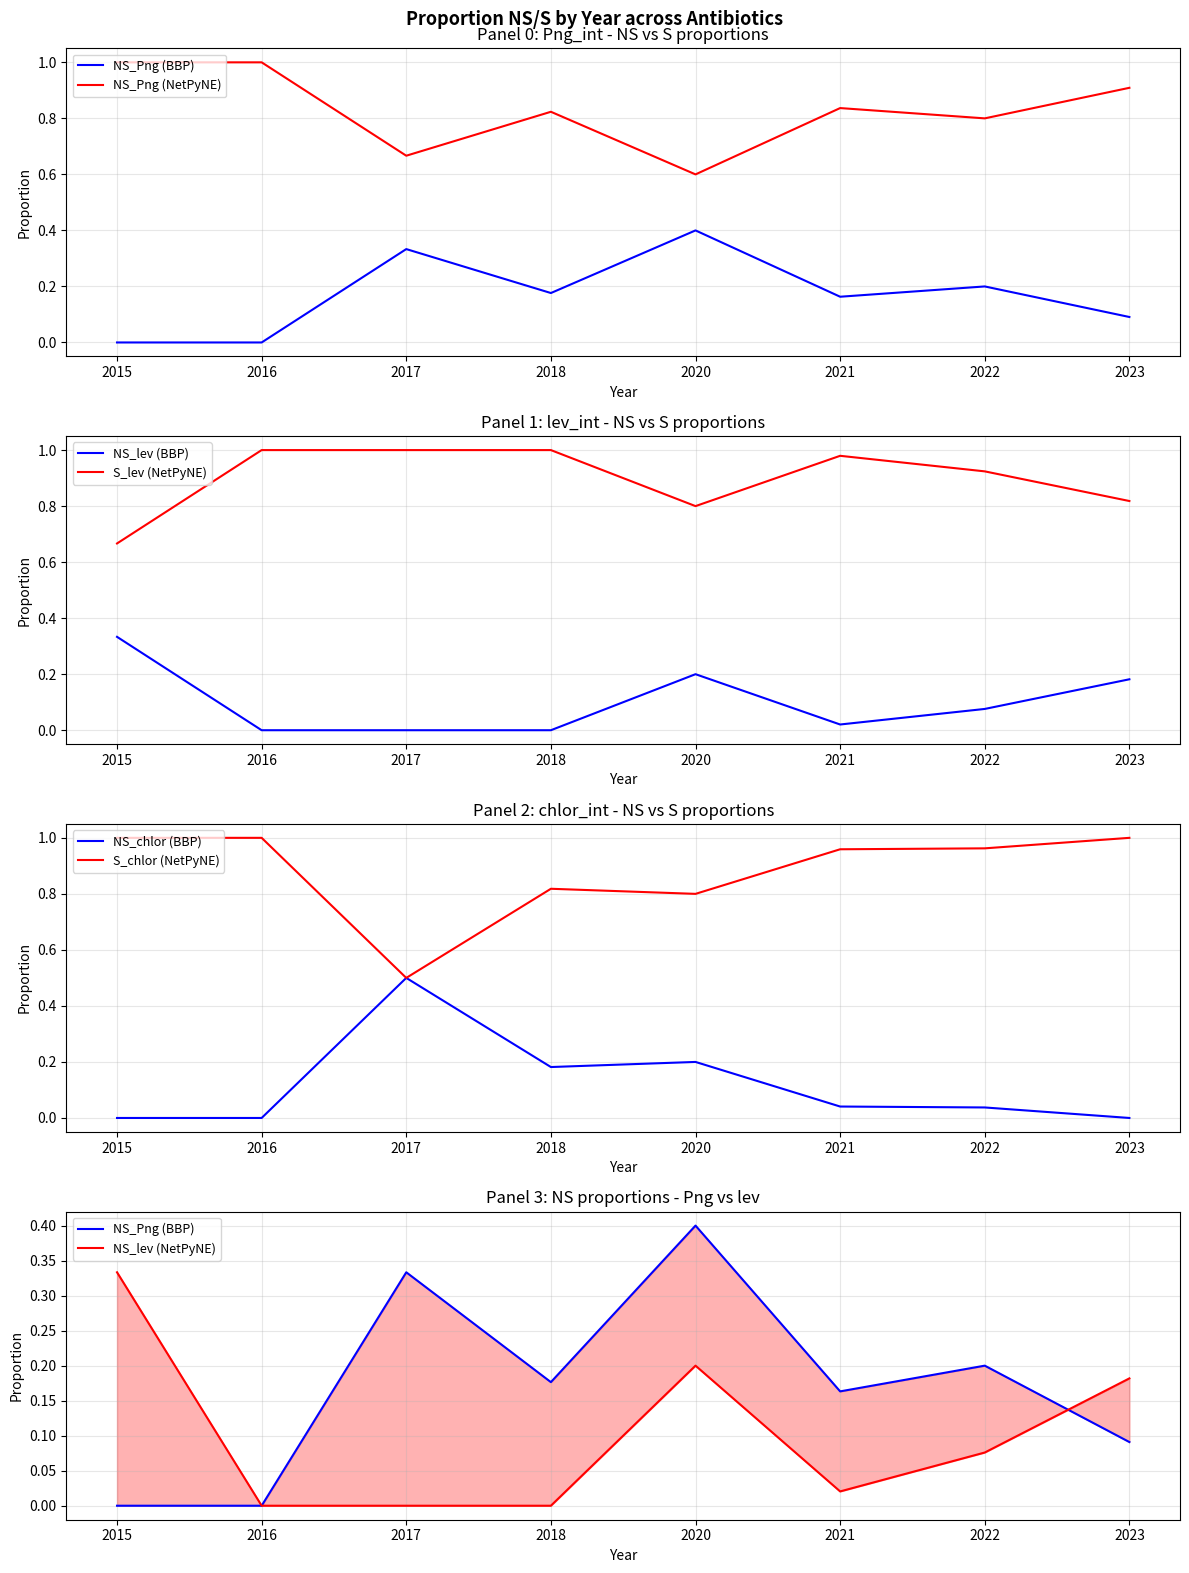

Does the chart display data point markers on the line(s)?

No